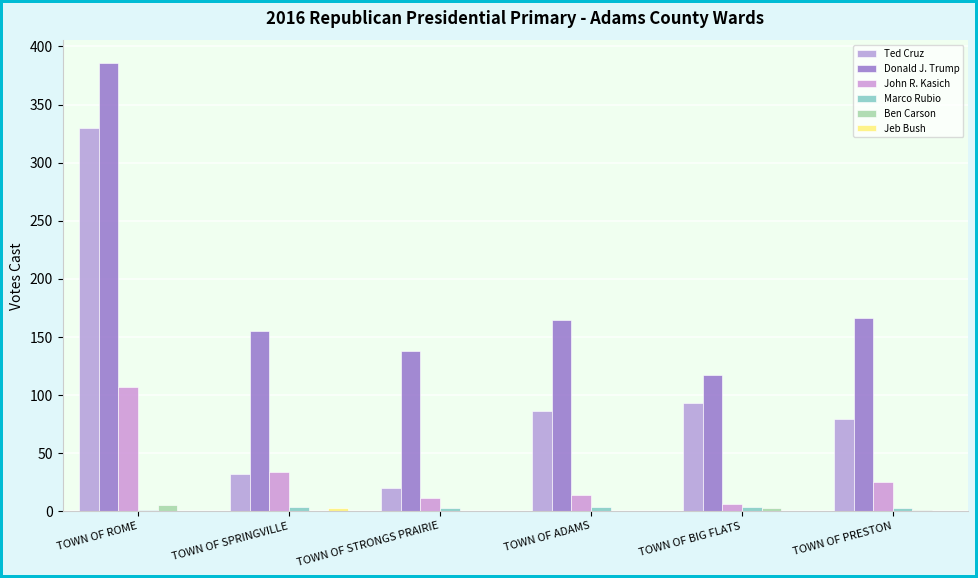

What is the sum of the Marco Rubio values at TOWN OF BIG FLATS and TOWN OF ROME?

4